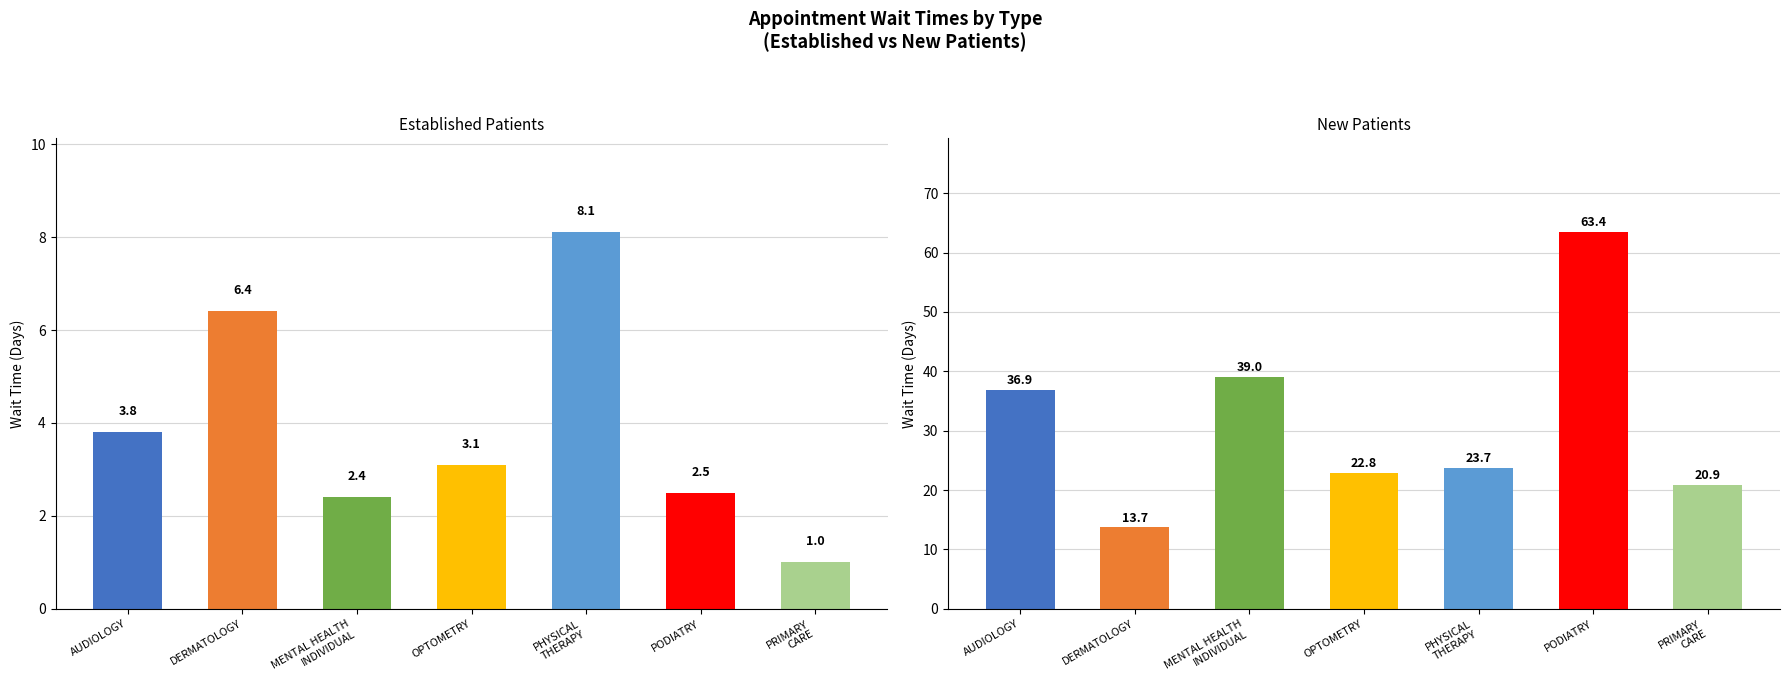

At how many categories does at least one series exceed 18?

6